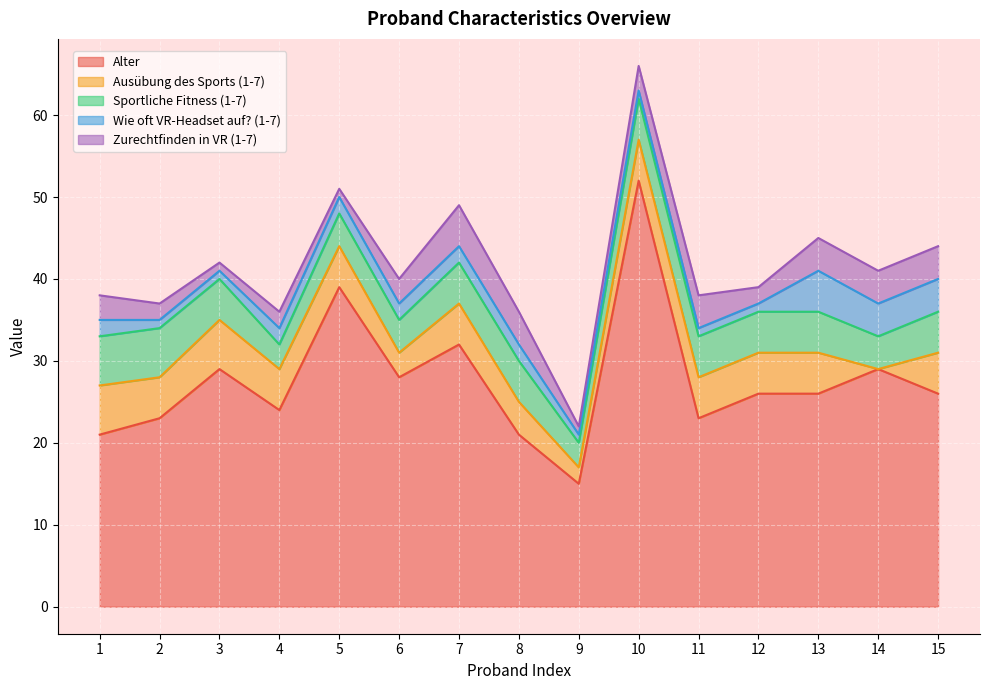

True or false: Ausübung des Sports (1-7) and Sportliche Fitness (1-7) cross at least once.

True